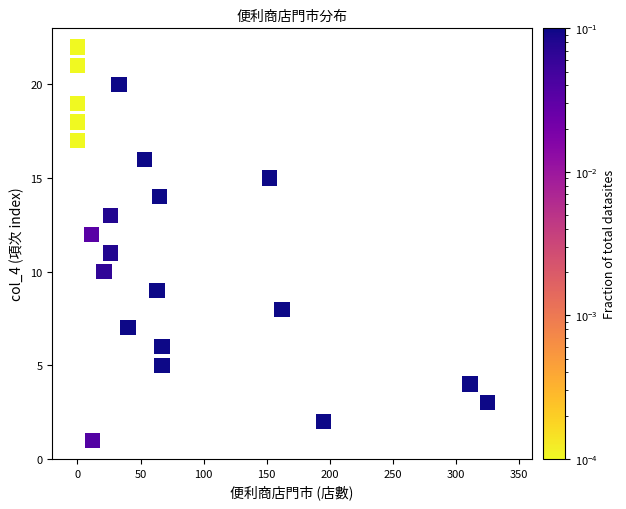

What is the range of X values (max minus min)?

325